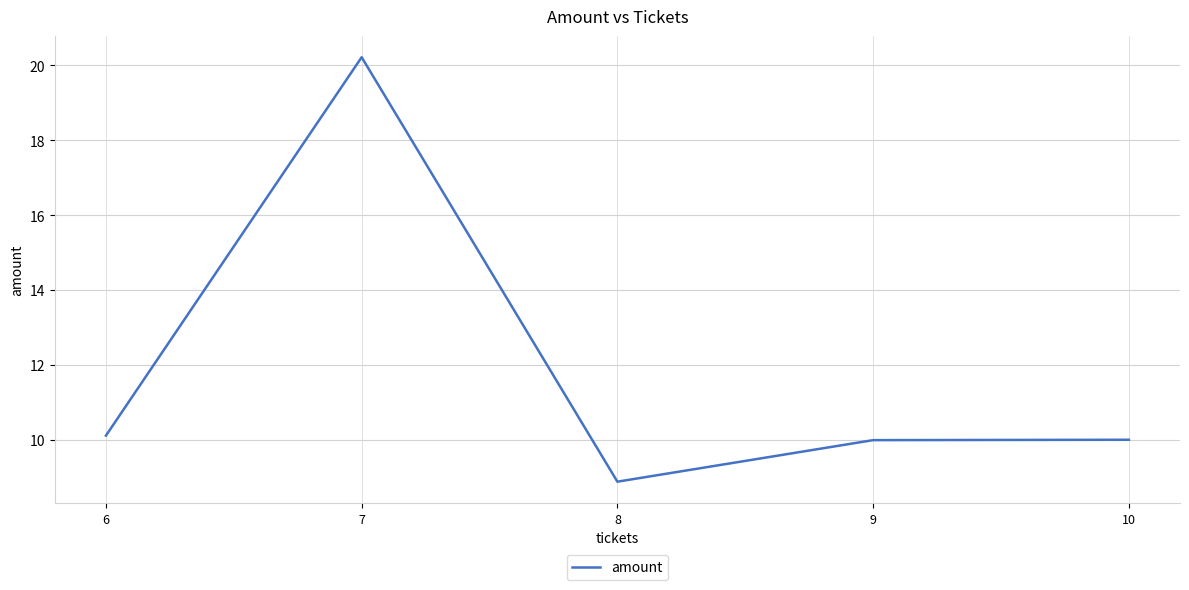

What is the difference between the values at 6 and 7?

10.1